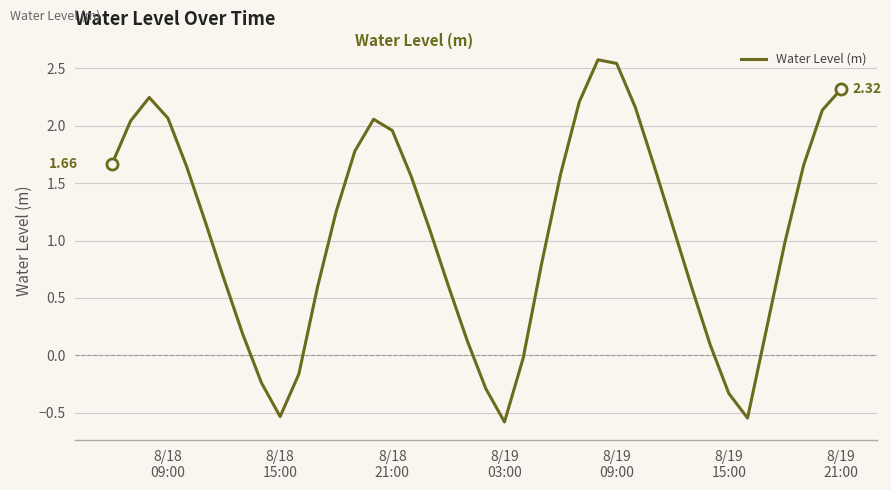

What is the difference between the maximum and minimum values?

3.2